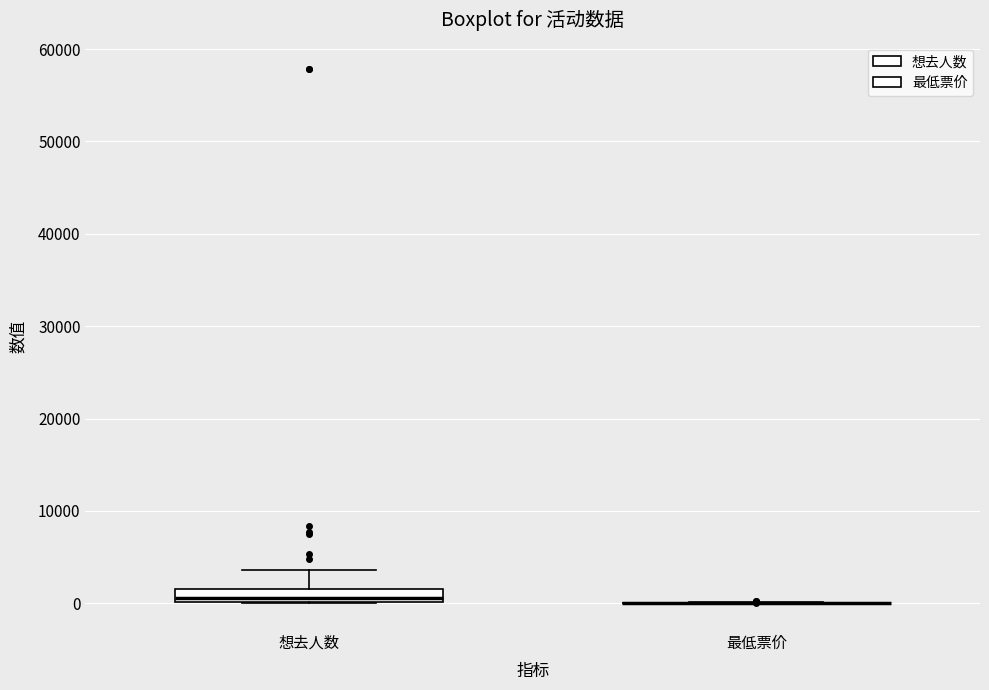

Where does the median line of the box for 想去人数 sit on the y-axis? The values are not printed on the chart, so give them approximately, as read against the axis.

1000